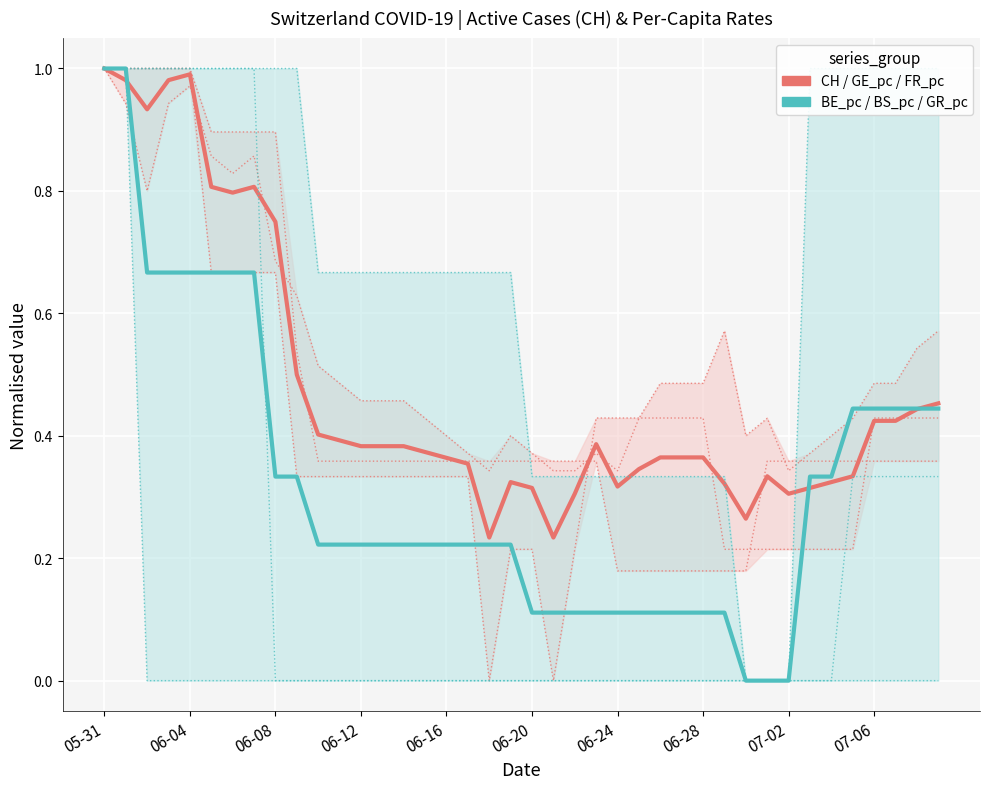

What is the difference between the maximum and second lowest values in the CH / GE_pc / FR_pc series?

0.8